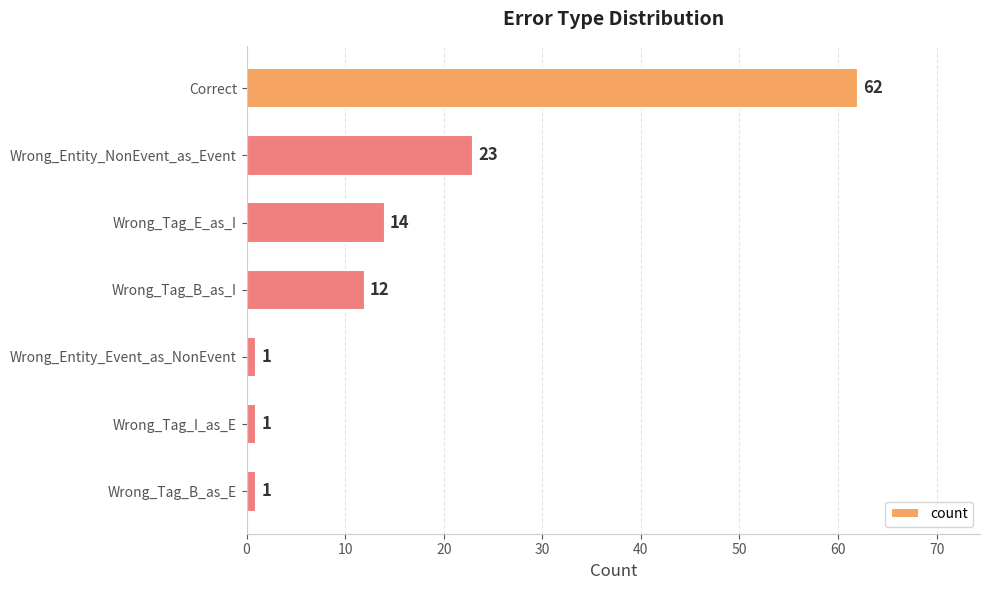

Reading top to bottom, list all the values displayed in this chart.

62	23	14	12	1	1	1